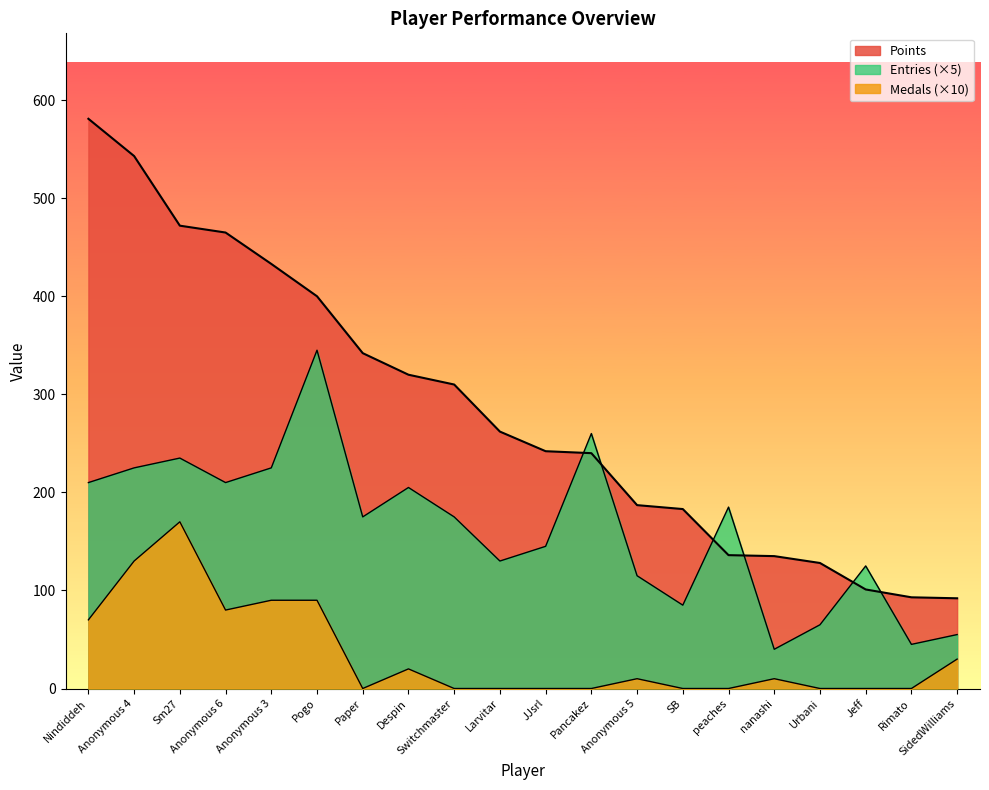

What position from the left is Anonymous 4?

2